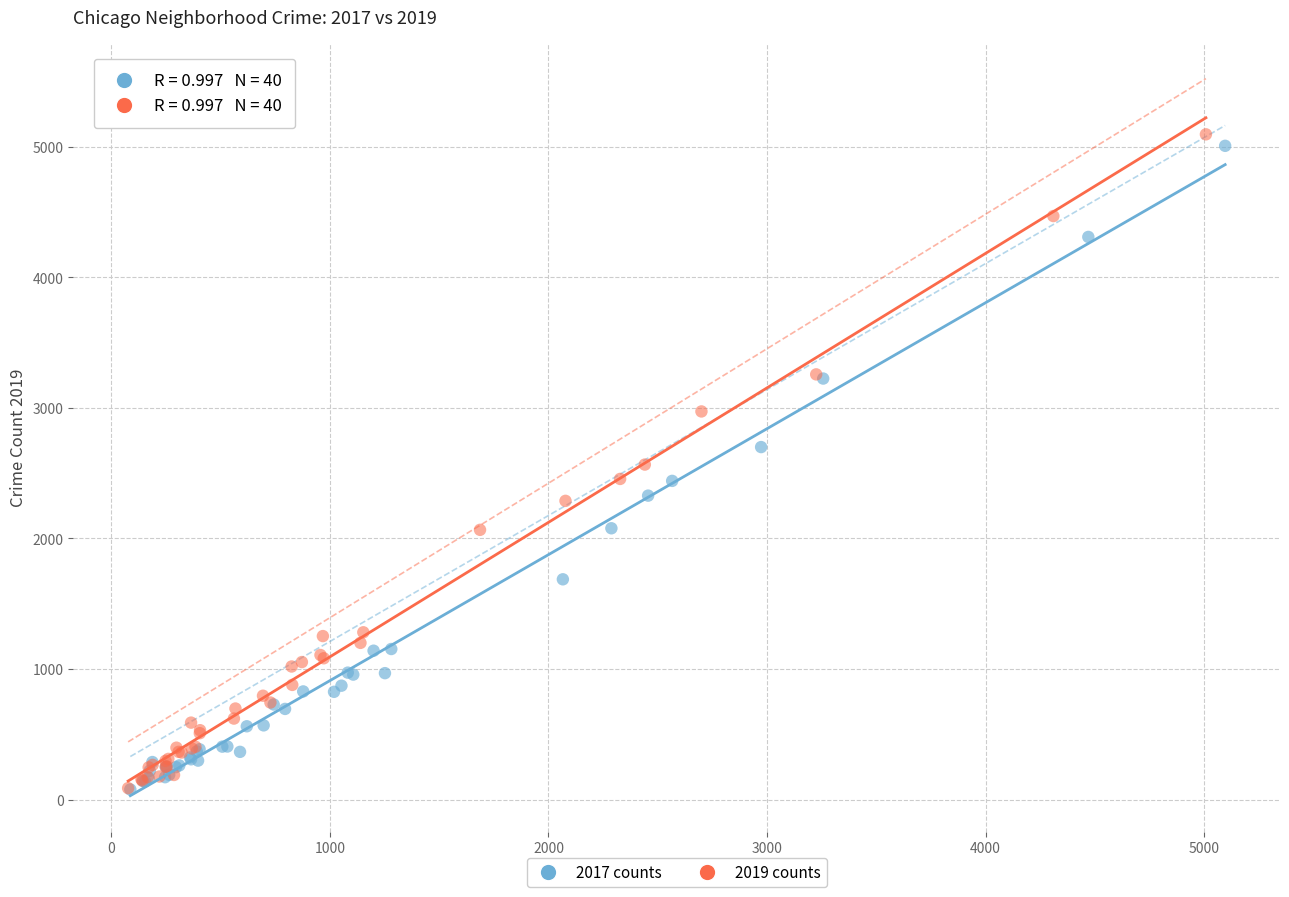

Which series has the widest spread of Y values?

2019 counts